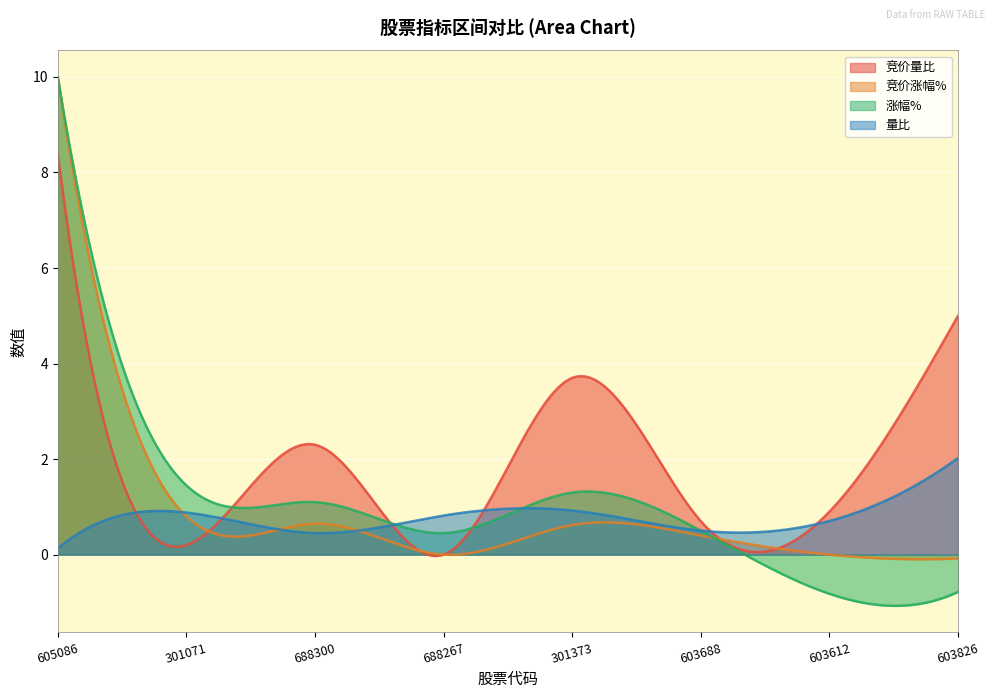

Read the 量比 value at 688300.

0.5